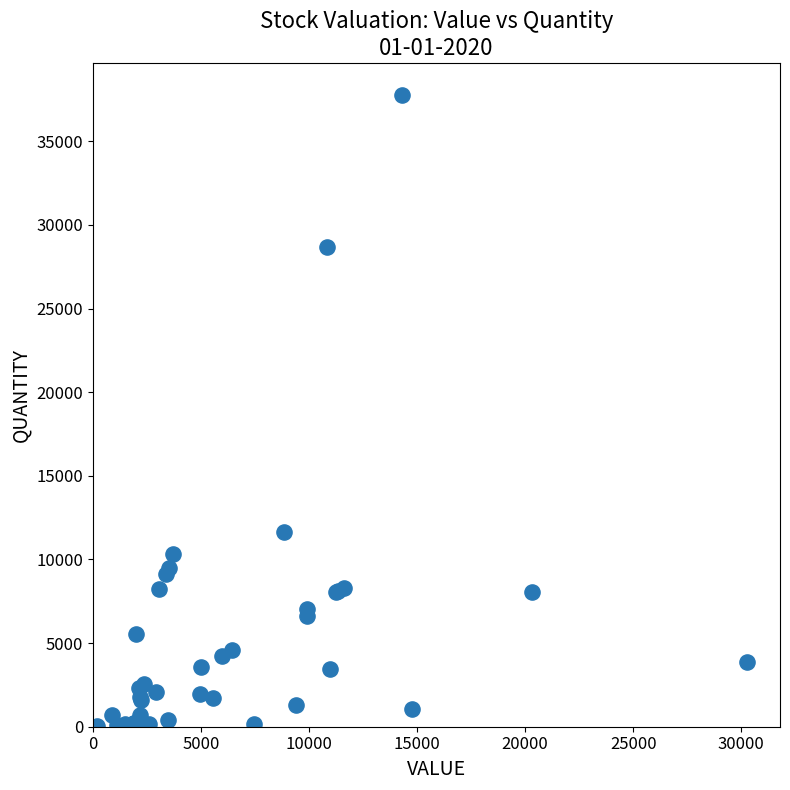

What Y value in the scatter plot is closest to 18912?

11658